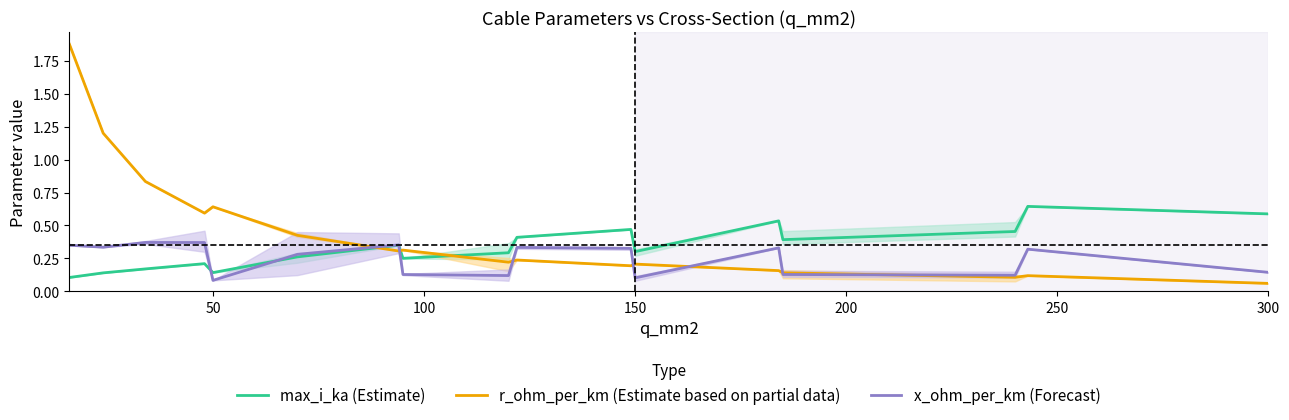

Is it true that max_i_ka (Estimate) equals 0.4 at 150?

False